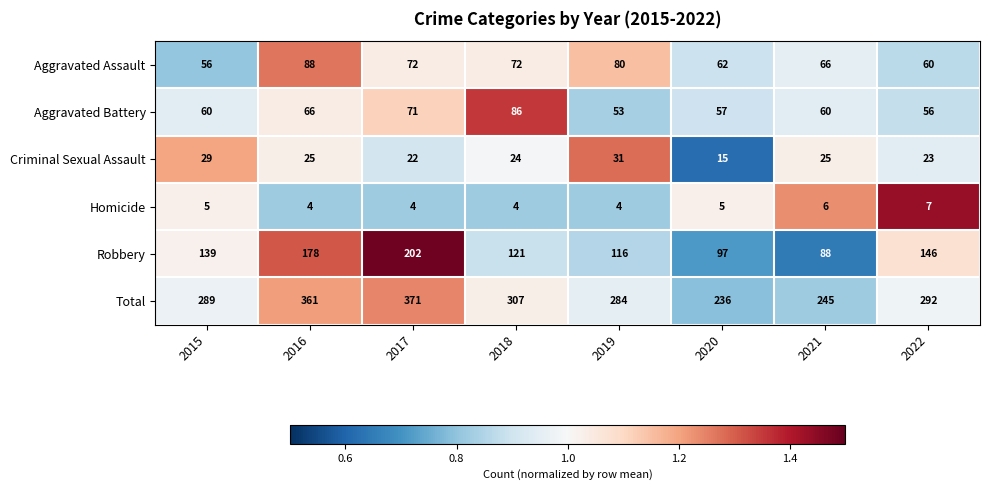

What is the sum of all Criminal Sexual Assault values?

194